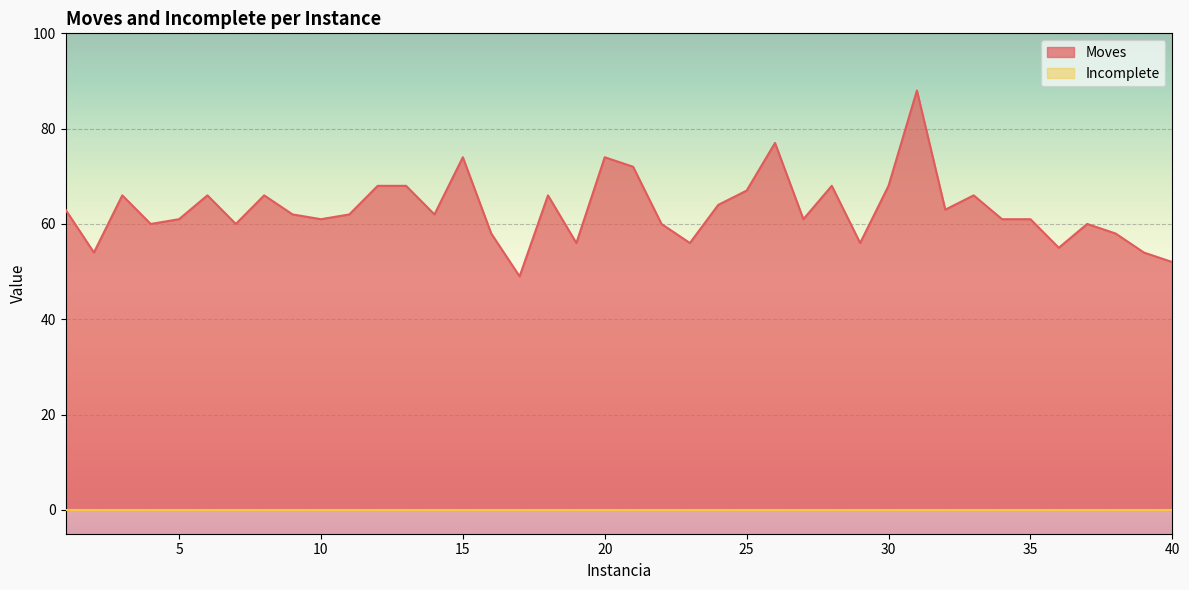

What is the minimum value shown in the chart?

0